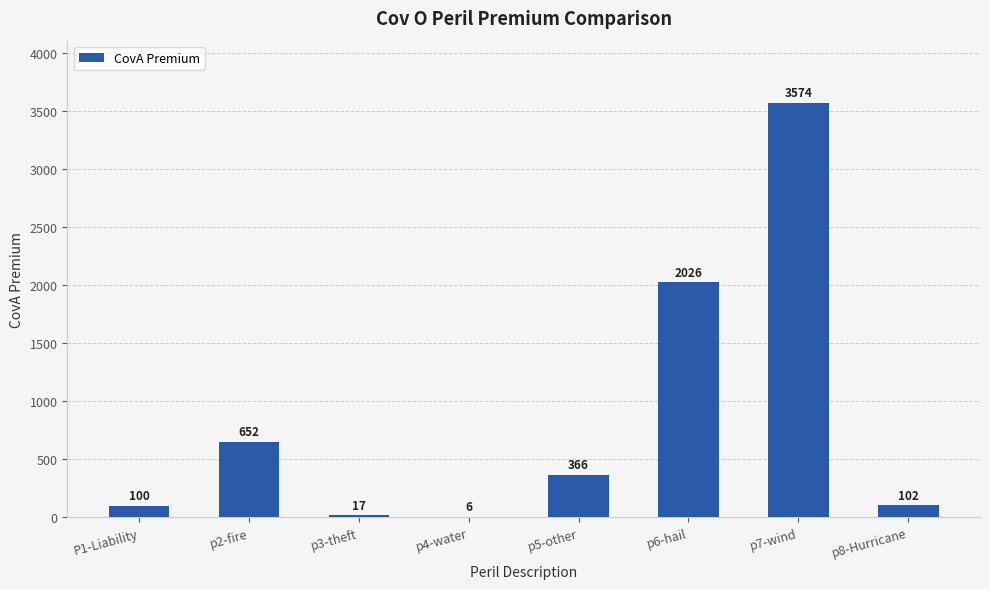

What is the average value?

855.4